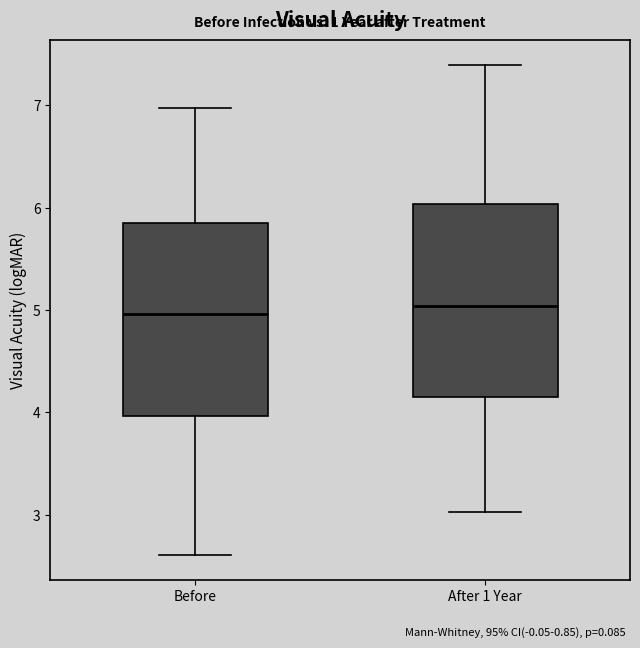

Reading left to right, transcribe this box plot: for each box, give where its median line is, the range the box spans, and where its two whiskers end, as read against the y-axis. The values are not printed on the chart, so give them approximately, as read against the axis.

Before: median 5.0, box 4.0 to 5.9, whiskers 2.6 to 7.0
After 1 Year: median 5.0, box 4.1 to 6.0, whiskers 3.0 to 7.4